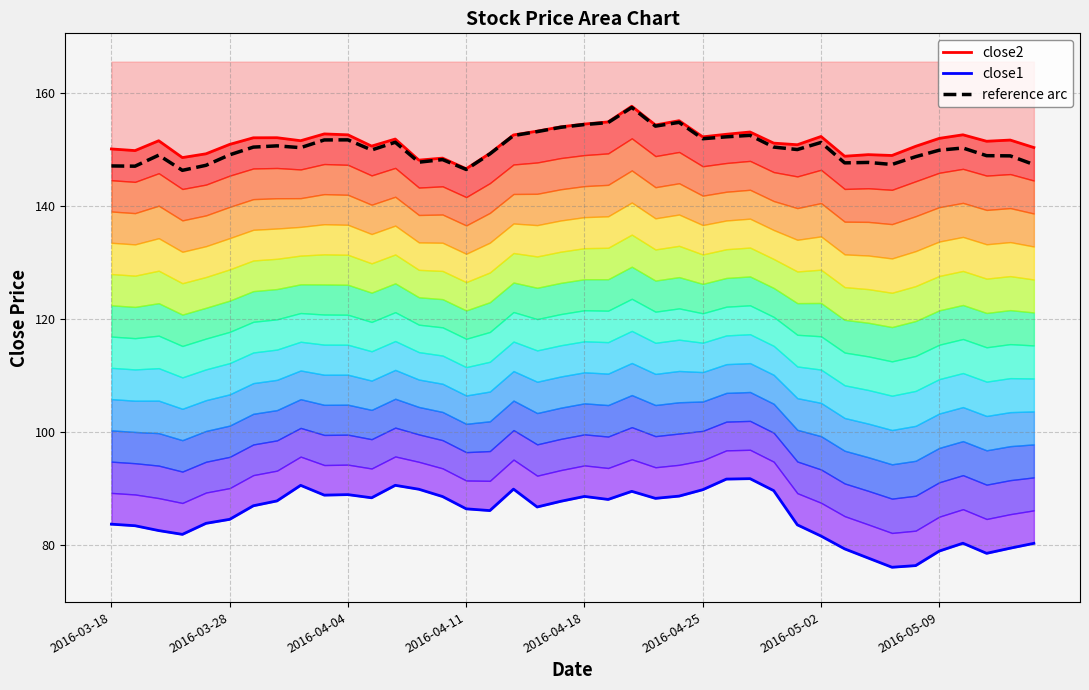

True or false: close1 and reference arc cross at least once.

False